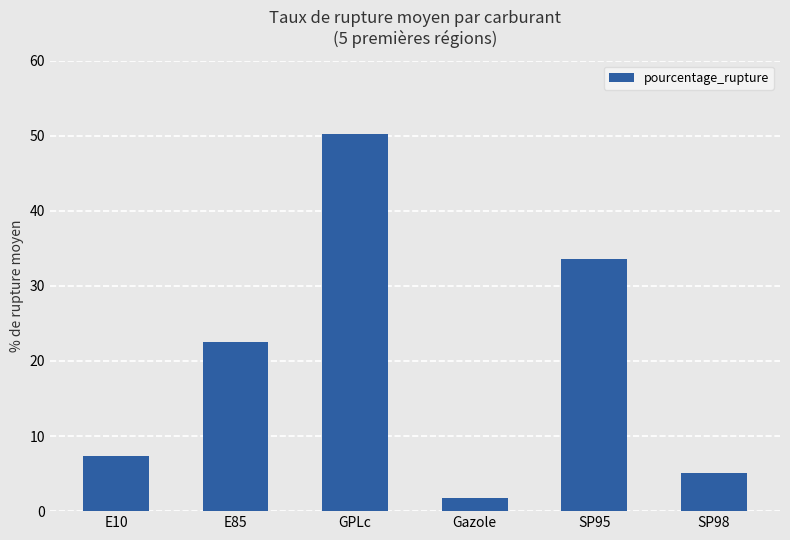

Between GPLc and E85, which is larger?

GPLc